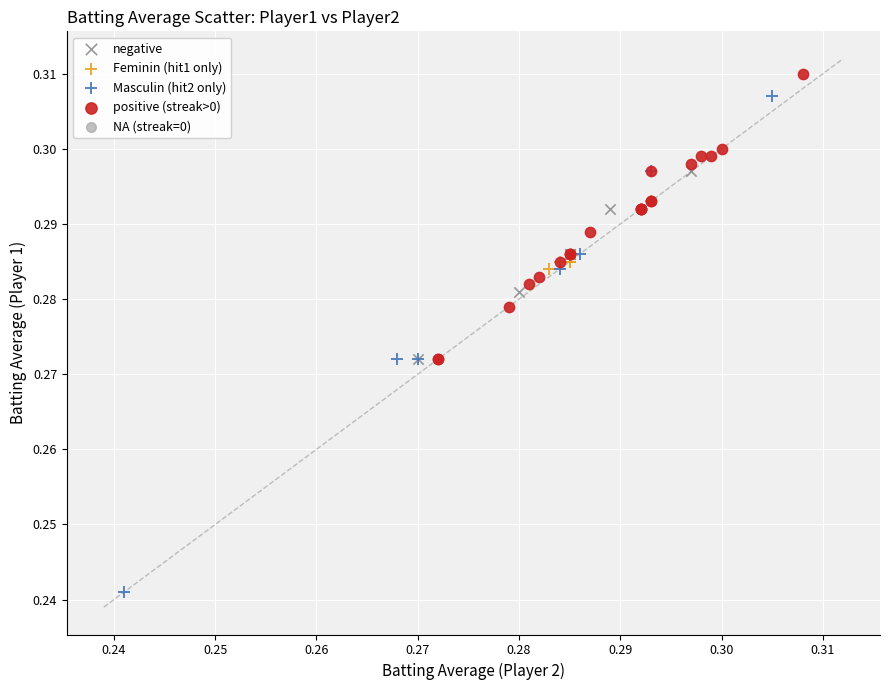

Which series has the widest spread of Y values?

Masculin (hit2 only)